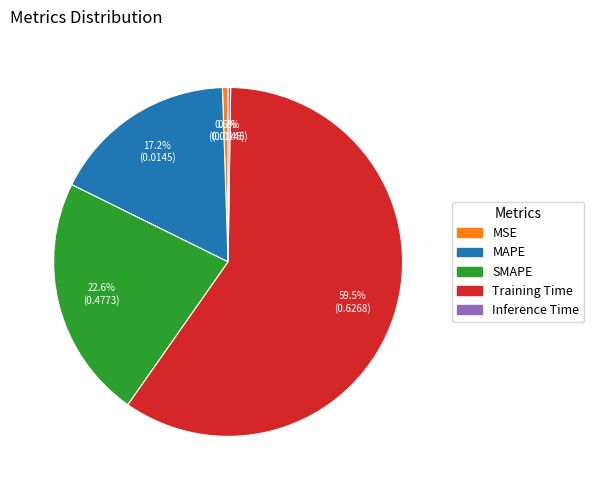

What percentage is the MAPE slice, to the nearest percent?

17%